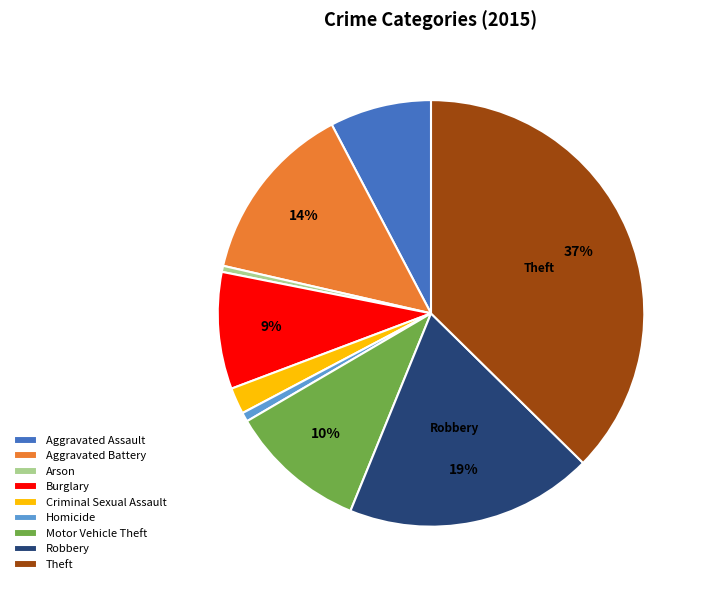

Do Robbery and Aggravated Assault together represent more than half of the pie?

No